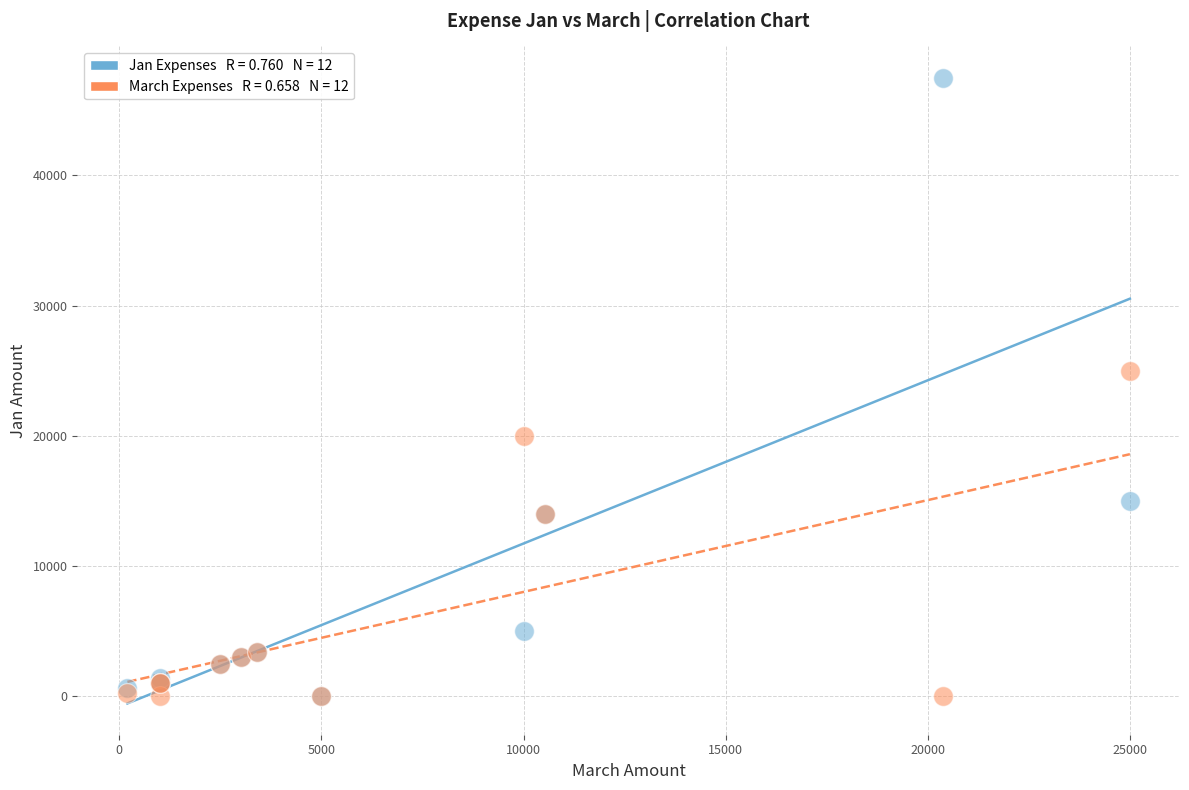

Across all series, what Y value is closest to 23747?

25000